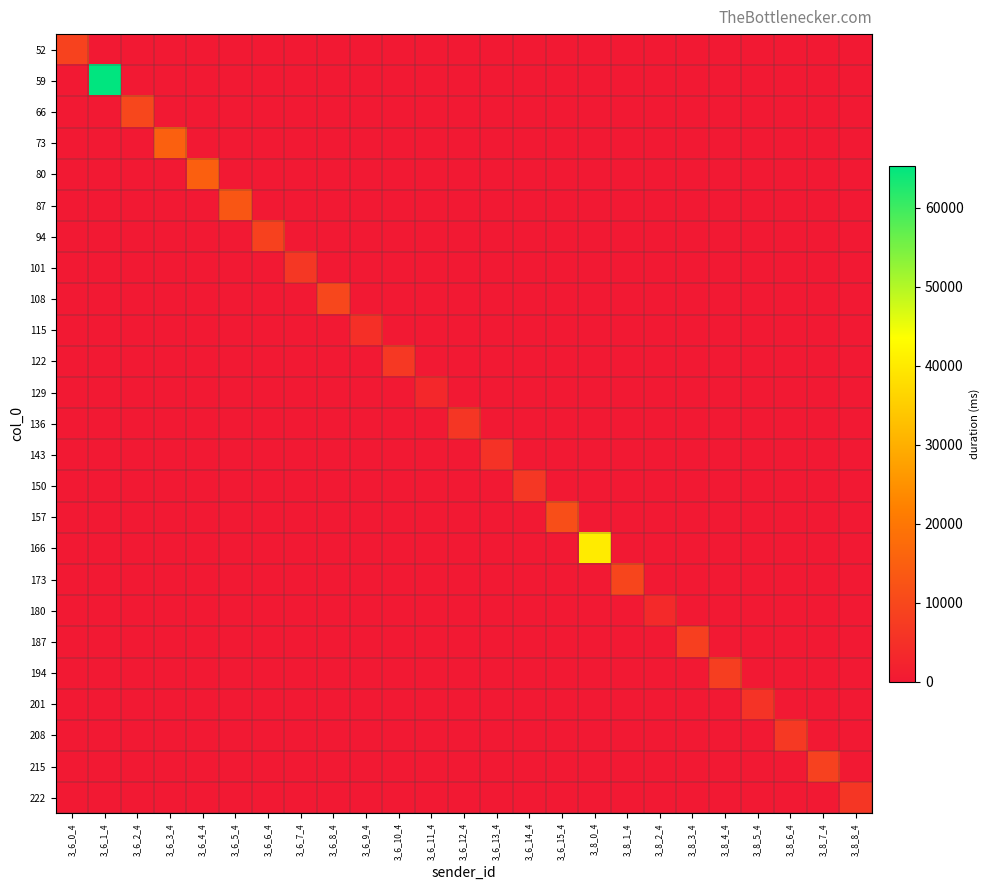

Reading left to right, extract all data points from this chart.

52: 3_6_0_4=8837	3_6_1_4=0	3_6_2_4=0	3_6_3_4=0	3_6_4_4=0	3_6_5_4=0	3_6_6_4=0	3_6_7_4=0	3_6_8_4=0	3_6_9_4=0	3_6_10_4=0	3_6_11_4=0	3_6_12_4=0	3_6_13_4=0	3_6_14_4=0	3_6_15_4=0	3_8_0_4=0	3_8_1_4=0	3_8_2_4=0	3_8_3_4=0	3_8_4_4=0	3_8_5_4=0	3_8_6_4=0	3_8_7_4=0	3_8_8_4=0
59: 3_6_0_4=0	3_6_1_4=65313	3_6_2_4=0	3_6_3_4=0	3_6_4_4=0	3_6_5_4=0	3_6_6_4=0	3_6_7_4=0	3_6_8_4=0	3_6_9_4=0	3_6_10_4=0	3_6_11_4=0	3_6_12_4=0	3_6_13_4=0	3_6_14_4=0	3_6_15_4=0	3_8_0_4=0	3_8_1_4=0	3_8_2_4=0	3_8_3_4=0	3_8_4_4=0	3_8_5_4=0	3_8_6_4=0	3_8_7_4=0	3_8_8_4=0
66: 3_6_0_4=0	3_6_1_4=0	3_6_2_4=9702	3_6_3_4=0	3_6_4_4=0	3_6_5_4=0	3_6_6_4=0	3_6_7_4=0	3_6_8_4=0	3_6_9_4=0	3_6_10_4=0	3_6_11_4=0	3_6_12_4=0	3_6_13_4=0	3_6_14_4=0	3_6_15_4=0	3_8_0_4=0	3_8_1_4=0	3_8_2_4=0	3_8_3_4=0	3_8_4_4=0	3_8_5_4=0	3_8_6_4=0	3_8_7_4=0	3_8_8_4=0
73: 3_6_0_4=0	3_6_1_4=0	3_6_2_4=0	3_6_3_4=15111	3_6_4_4=0	3_6_5_4=0	3_6_6_4=0	3_6_7_4=0	3_6_8_4=0	3_6_9_4=0	3_6_10_4=0	3_6_11_4=0	3_6_12_4=0	3_6_13_4=0	3_6_14_4=0	3_6_15_4=0	3_8_0_4=0	3_8_1_4=0	3_8_2_4=0	3_8_3_4=0	3_8_4_4=0	3_8_5_4=0	3_8_6_4=0	3_8_7_4=0	3_8_8_4=0
80: 3_6_0_4=0	3_6_1_4=0	3_6_2_4=0	3_6_3_4=0	3_6_4_4=14973	3_6_5_4=0	3_6_6_4=0	3_6_7_4=0	3_6_8_4=0	3_6_9_4=0	3_6_10_4=0	3_6_11_4=0	3_6_12_4=0	3_6_13_4=0	3_6_14_4=0	3_6_15_4=0	3_8_0_4=0	3_8_1_4=0	3_8_2_4=0	3_8_3_4=0	3_8_4_4=0	3_8_5_4=0	3_8_6_4=0	3_8_7_4=0	3_8_8_4=0
87: 3_6_0_4=0	3_6_1_4=0	3_6_2_4=0	3_6_3_4=0	3_6_4_4=0	3_6_5_4=13026	3_6_6_4=0	3_6_7_4=0	3_6_8_4=0	3_6_9_4=0	3_6_10_4=0	3_6_11_4=0	3_6_12_4=0	3_6_13_4=0	3_6_14_4=0	3_6_15_4=0	3_8_0_4=0	3_8_1_4=0	3_8_2_4=0	3_8_3_4=0	3_8_4_4=0	3_8_5_4=0	3_8_6_4=0	3_8_7_4=0	3_8_8_4=0
94: 3_6_0_4=0	3_6_1_4=0	3_6_2_4=0	3_6_3_4=0	3_6_4_4=0	3_6_5_4=0	3_6_6_4=8584	3_6_7_4=0	3_6_8_4=0	3_6_9_4=0	3_6_10_4=0	3_6_11_4=0	3_6_12_4=0	3_6_13_4=0	3_6_14_4=0	3_6_15_4=0	3_8_0_4=0	3_8_1_4=0	3_8_2_4=0	3_8_3_4=0	3_8_4_4=0	3_8_5_4=0	3_8_6_4=0	3_8_7_4=0	3_8_8_4=0
101: 3_6_0_4=0	3_6_1_4=0	3_6_2_4=0	3_6_3_4=0	3_6_4_4=0	3_6_5_4=0	3_6_6_4=0	3_6_7_4=6489	3_6_8_4=0	3_6_9_4=0	3_6_10_4=0	3_6_11_4=0	3_6_12_4=0	3_6_13_4=0	3_6_14_4=0	3_6_15_4=0	3_8_0_4=0	3_8_1_4=0	3_8_2_4=0	3_8_3_4=0	3_8_4_4=0	3_8_5_4=0	3_8_6_4=0	3_8_7_4=0	3_8_8_4=0
108: 3_6_0_4=0	3_6_1_4=0	3_6_2_4=0	3_6_3_4=0	3_6_4_4=0	3_6_5_4=0	3_6_6_4=0	3_6_7_4=0	3_6_8_4=9817	3_6_9_4=0	3_6_10_4=0	3_6_11_4=0	3_6_12_4=0	3_6_13_4=0	3_6_14_4=0	3_6_15_4=0	3_8_0_4=0	3_8_1_4=0	3_8_2_4=0	3_8_3_4=0	3_8_4_4=0	3_8_5_4=0	3_8_6_4=0	3_8_7_4=0	3_8_8_4=0
115: 3_6_0_4=0	3_6_1_4=0	3_6_2_4=0	3_6_3_4=0	3_6_4_4=0	3_6_5_4=0	3_6_6_4=0	3_6_7_4=0	3_6_8_4=0	3_6_9_4=4744	3_6_10_4=0	3_6_11_4=0	3_6_12_4=0	3_6_13_4=0	3_6_14_4=0	3_6_15_4=0	3_8_0_4=0	3_8_1_4=0	3_8_2_4=0	3_8_3_4=0	3_8_4_4=0	3_8_5_4=0	3_8_6_4=0	3_8_7_4=0	3_8_8_4=0
122: 3_6_0_4=0	3_6_1_4=0	3_6_2_4=0	3_6_3_4=0	3_6_4_4=0	3_6_5_4=0	3_6_6_4=0	3_6_7_4=0	3_6_8_4=0	3_6_9_4=0	3_6_10_4=6524	3_6_11_4=0	3_6_12_4=0	3_6_13_4=0	3_6_14_4=0	3_6_15_4=0	3_8_0_4=0	3_8_1_4=0	3_8_2_4=0	3_8_3_4=0	3_8_4_4=0	3_8_5_4=0	3_8_6_4=0	3_8_7_4=0	3_8_8_4=0
129: 3_6_0_4=0	3_6_1_4=0	3_6_2_4=0	3_6_3_4=0	3_6_4_4=0	3_6_5_4=0	3_6_6_4=0	3_6_7_4=0	3_6_8_4=0	3_6_9_4=0	3_6_10_4=0	3_6_11_4=3091	3_6_12_4=0	3_6_13_4=0	3_6_14_4=0	3_6_15_4=0	3_8_0_4=0	3_8_1_4=0	3_8_2_4=0	3_8_3_4=0	3_8_4_4=0	3_8_5_4=0	3_8_6_4=0	3_8_7_4=0	3_8_8_4=0
136: 3_6_0_4=0	3_6_1_4=0	3_6_2_4=0	3_6_3_4=0	3_6_4_4=0	3_6_5_4=0	3_6_6_4=0	3_6_7_4=0	3_6_8_4=0	3_6_9_4=0	3_6_10_4=0	3_6_11_4=0	3_6_12_4=6210	3_6_13_4=0	3_6_14_4=0	3_6_15_4=0	3_8_0_4=0	3_8_1_4=0	3_8_2_4=0	3_8_3_4=0	3_8_4_4=0	3_8_5_4=0	3_8_6_4=0	3_8_7_4=0	3_8_8_4=0
143: 3_6_0_4=0	3_6_1_4=0	3_6_2_4=0	3_6_3_4=0	3_6_4_4=0	3_6_5_4=0	3_6_6_4=0	3_6_7_4=0	3_6_8_4=0	3_6_9_4=0	3_6_10_4=0	3_6_11_4=0	3_6_12_4=0	3_6_13_4=5420	3_6_14_4=0	3_6_15_4=0	3_8_0_4=0	3_8_1_4=0	3_8_2_4=0	3_8_3_4=0	3_8_4_4=0	3_8_5_4=0	3_8_6_4=0	3_8_7_4=0	3_8_8_4=0
150: 3_6_0_4=0	3_6_1_4=0	3_6_2_4=0	3_6_3_4=0	3_6_4_4=0	3_6_5_4=0	3_6_6_4=0	3_6_7_4=0	3_6_8_4=0	3_6_9_4=0	3_6_10_4=0	3_6_11_4=0	3_6_12_4=0	3_6_13_4=0	3_6_14_4=6448	3_6_15_4=0	3_8_0_4=0	3_8_1_4=0	3_8_2_4=0	3_8_3_4=0	3_8_4_4=0	3_8_5_4=0	3_8_6_4=0	3_8_7_4=0	3_8_8_4=0
157: 3_6_0_4=0	3_6_1_4=0	3_6_2_4=0	3_6_3_4=0	3_6_4_4=0	3_6_5_4=0	3_6_6_4=0	3_6_7_4=0	3_6_8_4=0	3_6_9_4=0	3_6_10_4=0	3_6_11_4=0	3_6_12_4=0	3_6_13_4=0	3_6_14_4=0	3_6_15_4=11336	3_8_0_4=0	3_8_1_4=0	3_8_2_4=0	3_8_3_4=0	3_8_4_4=0	3_8_5_4=0	3_8_6_4=0	3_8_7_4=0	3_8_8_4=0
166: 3_6_0_4=0	3_6_1_4=0	3_6_2_4=0	3_6_3_4=0	3_6_4_4=0	3_6_5_4=0	3_6_6_4=0	3_6_7_4=0	3_6_8_4=0	3_6_9_4=0	3_6_10_4=0	3_6_11_4=0	3_6_12_4=0	3_6_13_4=0	3_6_14_4=0	3_6_15_4=0	3_8_0_4=40186	3_8_1_4=0	3_8_2_4=0	3_8_3_4=0	3_8_4_4=0	3_8_5_4=0	3_8_6_4=0	3_8_7_4=0	3_8_8_4=0
173: 3_6_0_4=0	3_6_1_4=0	3_6_2_4=0	3_6_3_4=0	3_6_4_4=0	3_6_5_4=0	3_6_6_4=0	3_6_7_4=0	3_6_8_4=0	3_6_9_4=0	3_6_10_4=0	3_6_11_4=0	3_6_12_4=0	3_6_13_4=0	3_6_14_4=0	3_6_15_4=0	3_8_0_4=0	3_8_1_4=9492	3_8_2_4=0	3_8_3_4=0	3_8_4_4=0	3_8_5_4=0	3_8_6_4=0	3_8_7_4=0	3_8_8_4=0
180: 3_6_0_4=0	3_6_1_4=0	3_6_2_4=0	3_6_3_4=0	3_6_4_4=0	3_6_5_4=0	3_6_6_4=0	3_6_7_4=0	3_6_8_4=0	3_6_9_4=0	3_6_10_4=0	3_6_11_4=0	3_6_12_4=0	3_6_13_4=0	3_6_14_4=0	3_6_15_4=0	3_8_0_4=0	3_8_1_4=0	3_8_2_4=3467	3_8_3_4=0	3_8_4_4=0	3_8_5_4=0	3_8_6_4=0	3_8_7_4=0	3_8_8_4=0
187: 3_6_0_4=0	3_6_1_4=0	3_6_2_4=0	3_6_3_4=0	3_6_4_4=0	3_6_5_4=0	3_6_6_4=0	3_6_7_4=0	3_6_8_4=0	3_6_9_4=0	3_6_10_4=0	3_6_11_4=0	3_6_12_4=0	3_6_13_4=0	3_6_14_4=0	3_6_15_4=0	3_8_0_4=0	3_8_1_4=0	3_8_2_4=0	3_8_3_4=8189	3_8_4_4=0	3_8_5_4=0	3_8_6_4=0	3_8_7_4=0	3_8_8_4=0
194: 3_6_0_4=0	3_6_1_4=0	3_6_2_4=0	3_6_3_4=0	3_6_4_4=0	3_6_5_4=0	3_6_6_4=0	3_6_7_4=0	3_6_8_4=0	3_6_9_4=0	3_6_10_4=0	3_6_11_4=0	3_6_12_4=0	3_6_13_4=0	3_6_14_4=0	3_6_15_4=0	3_8_0_4=0	3_8_1_4=0	3_8_2_4=0	3_8_3_4=0	3_8_4_4=7878	3_8_5_4=0	3_8_6_4=0	3_8_7_4=0	3_8_8_4=0
201: 3_6_0_4=0	3_6_1_4=0	3_6_2_4=0	3_6_3_4=0	3_6_4_4=0	3_6_5_4=0	3_6_6_4=0	3_6_7_4=0	3_6_8_4=0	3_6_9_4=0	3_6_10_4=0	3_6_11_4=0	3_6_12_4=0	3_6_13_4=0	3_6_14_4=0	3_6_15_4=0	3_8_0_4=0	3_8_1_4=0	3_8_2_4=0	3_8_3_4=0	3_8_4_4=0	3_8_5_4=5565	3_8_6_4=0	3_8_7_4=0	3_8_8_4=0
208: 3_6_0_4=0	3_6_1_4=0	3_6_2_4=0	3_6_3_4=0	3_6_4_4=0	3_6_5_4=0	3_6_6_4=0	3_6_7_4=0	3_6_8_4=0	3_6_9_4=0	3_6_10_4=0	3_6_11_4=0	3_6_12_4=0	3_6_13_4=0	3_6_14_4=0	3_6_15_4=0	3_8_0_4=0	3_8_1_4=0	3_8_2_4=0	3_8_3_4=0	3_8_4_4=0	3_8_5_4=0	3_8_6_4=6801	3_8_7_4=0	3_8_8_4=0
215: 3_6_0_4=0	3_6_1_4=0	3_6_2_4=0	3_6_3_4=0	3_6_4_4=0	3_6_5_4=0	3_6_6_4=0	3_6_7_4=0	3_6_8_4=0	3_6_9_4=0	3_6_10_4=0	3_6_11_4=0	3_6_12_4=0	3_6_13_4=0	3_6_14_4=0	3_6_15_4=0	3_8_0_4=0	3_8_1_4=0	3_8_2_4=0	3_8_3_4=0	3_8_4_4=0	3_8_5_4=0	3_8_6_4=0	3_8_7_4=8476	3_8_8_4=0
222: 3_6_0_4=0	3_6_1_4=0	3_6_2_4=0	3_6_3_4=0	3_6_4_4=0	3_6_5_4=0	3_6_6_4=0	3_6_7_4=0	3_6_8_4=0	3_6_9_4=0	3_6_10_4=0	3_6_11_4=0	3_6_12_4=0	3_6_13_4=0	3_6_14_4=0	3_6_15_4=0	3_8_0_4=0	3_8_1_4=0	3_8_2_4=0	3_8_3_4=0	3_8_4_4=0	3_8_5_4=0	3_8_6_4=0	3_8_7_4=0	3_8_8_4=6273